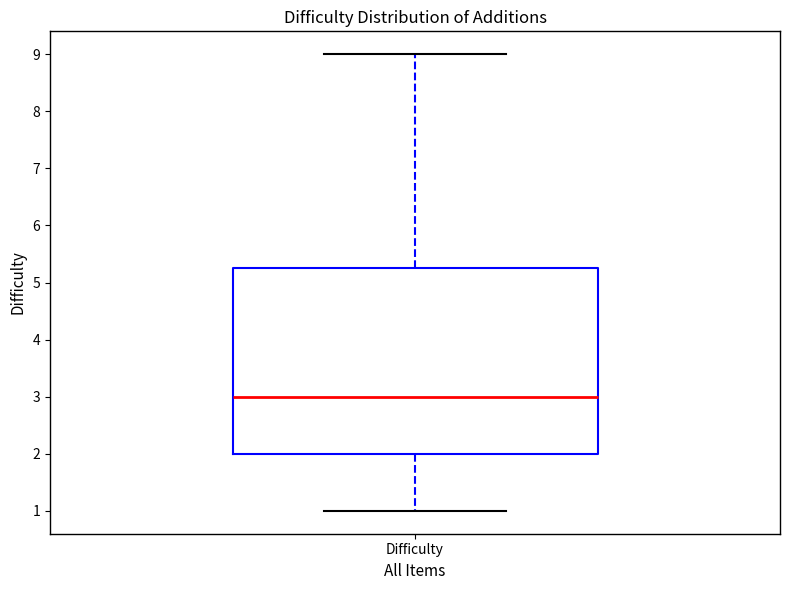

Where does the median line of the box for Difficulty sit on the y-axis? The values are not printed on the chart, so give them approximately, as read against the axis.

3.0